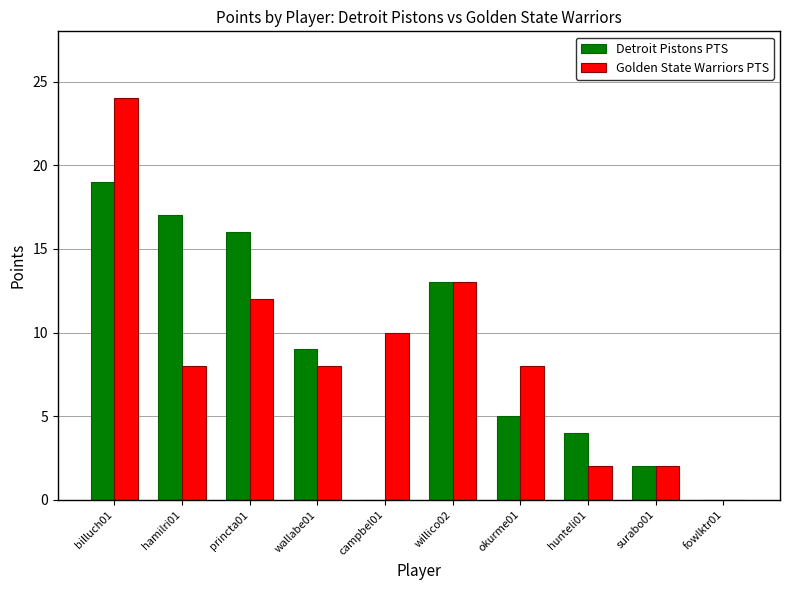

Which category has the highest value across all series?

billuch01